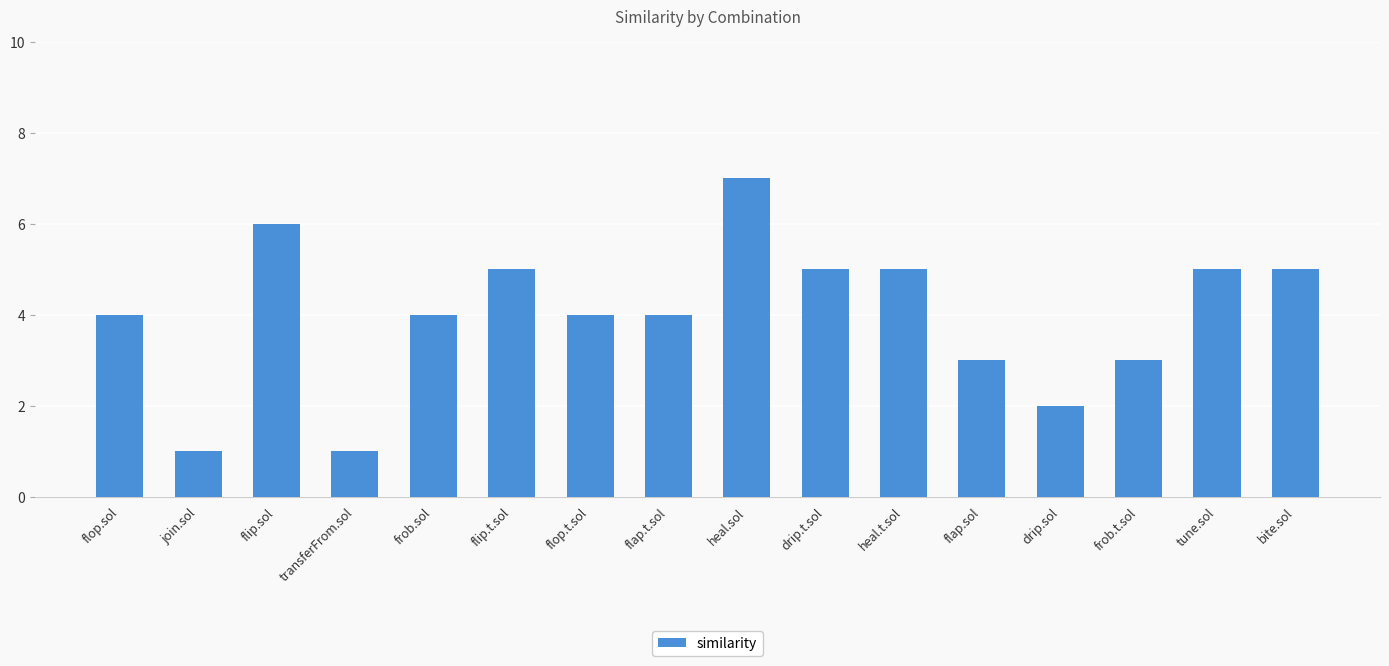

Is it true that the value at heal.t.sol is 5?

True